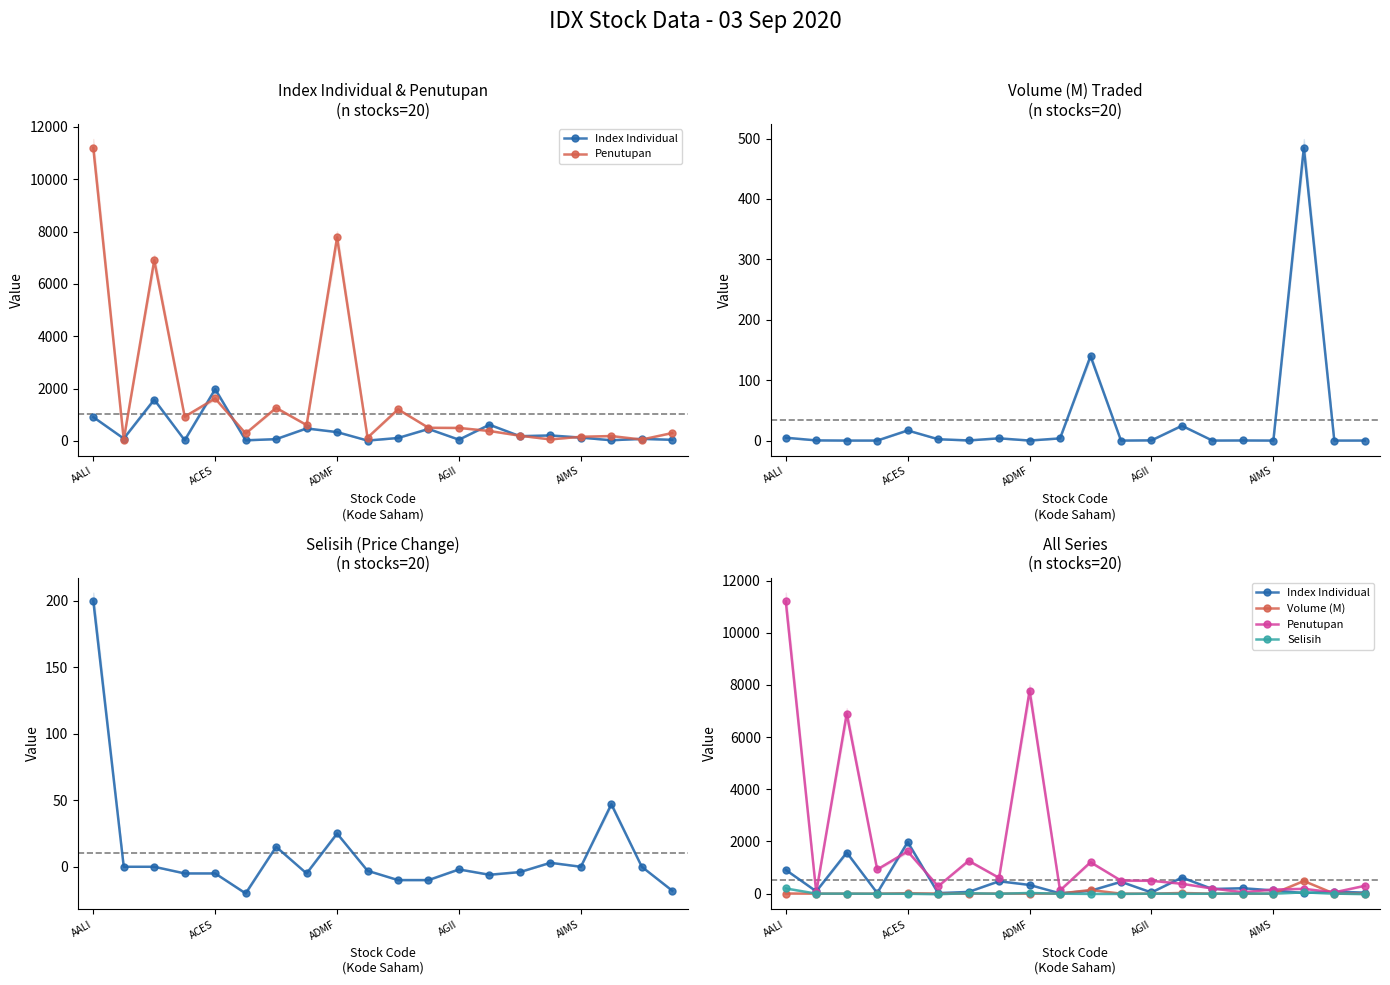

Where is Selisih nearest to the value 90?

17